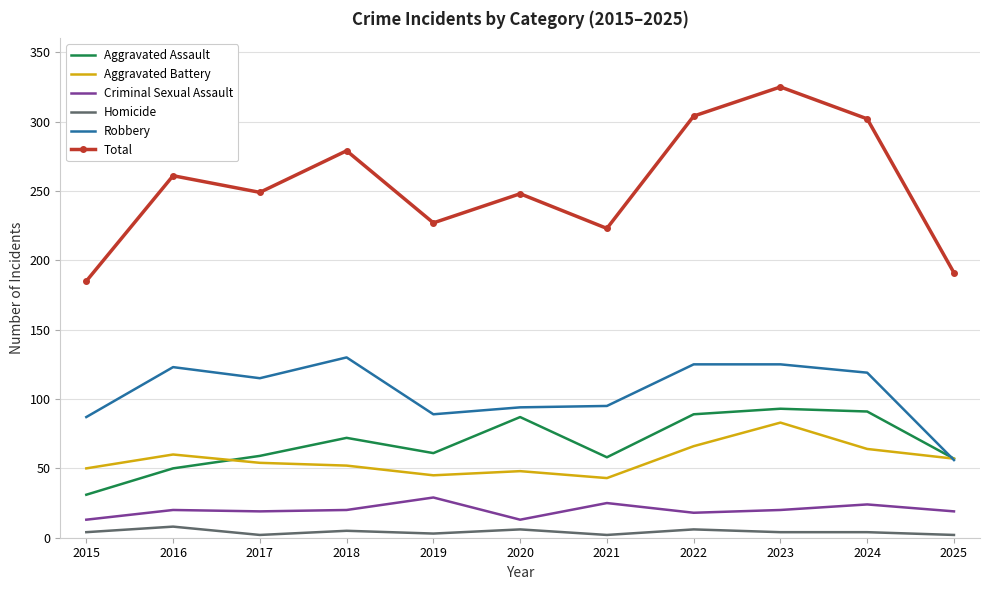

True or false: Aggravated Assault has more than 0 interior local peaks.

True